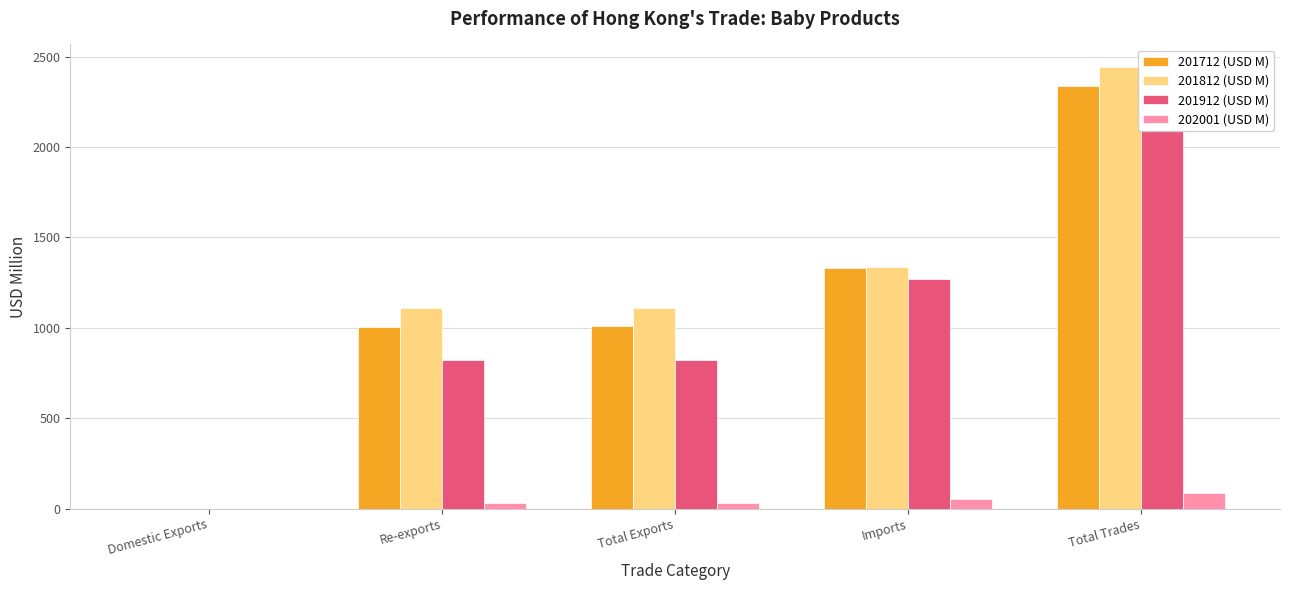

What is the label of the 3rd bar from the right?

Total Exports